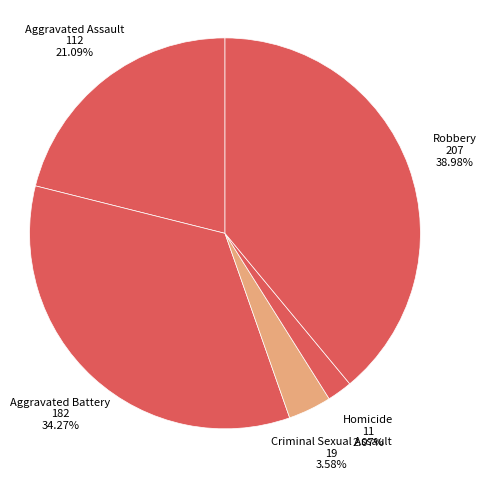

To the nearest percent, what portion does Homicide represent?

2%